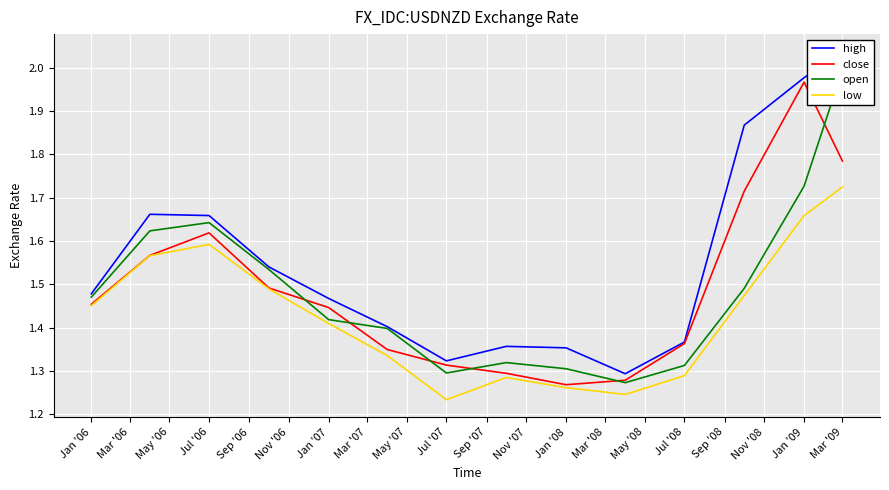

At which label does close reach its peak?

Jan '09